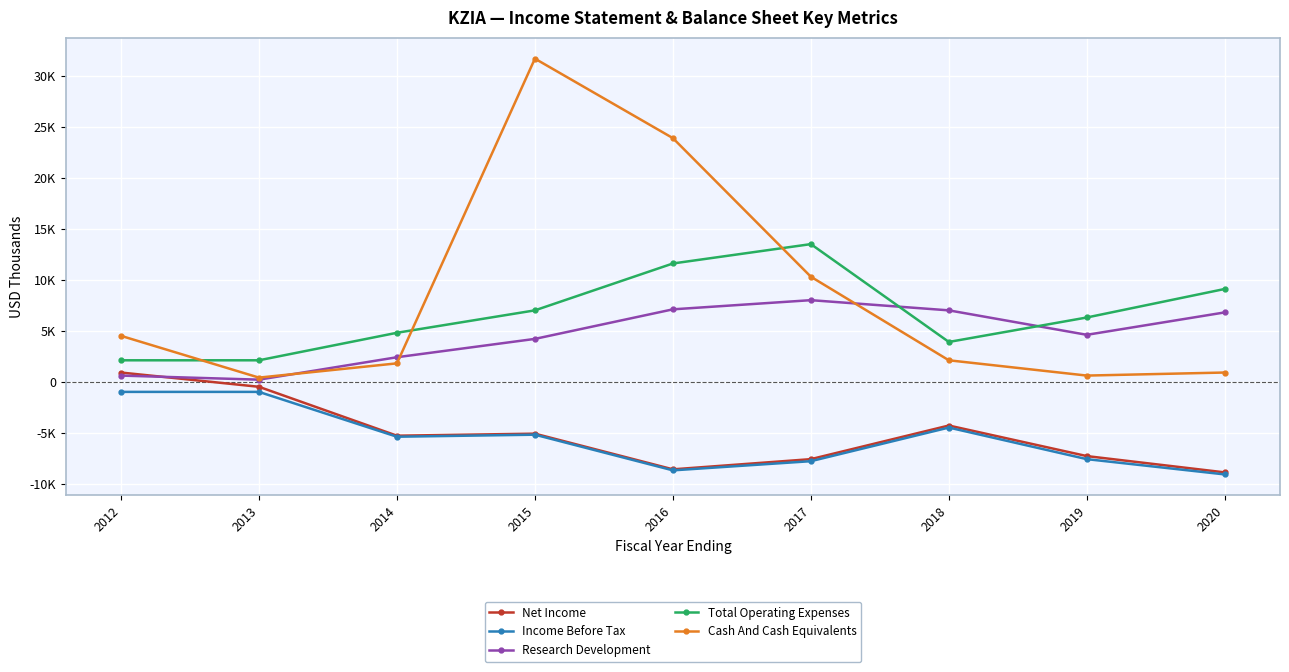

What are all the series names shown in the legend?

Net Income, Income Before Tax, Research Development, Total Operating Expenses, Cash And Cash Equivalents